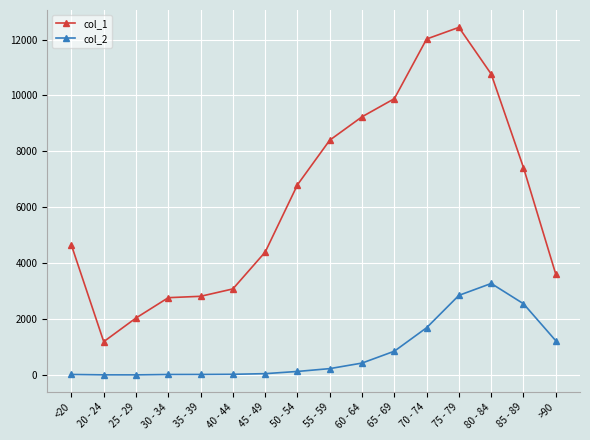

The value of col_1 at 55 - 59 is 14487. True or false?

False